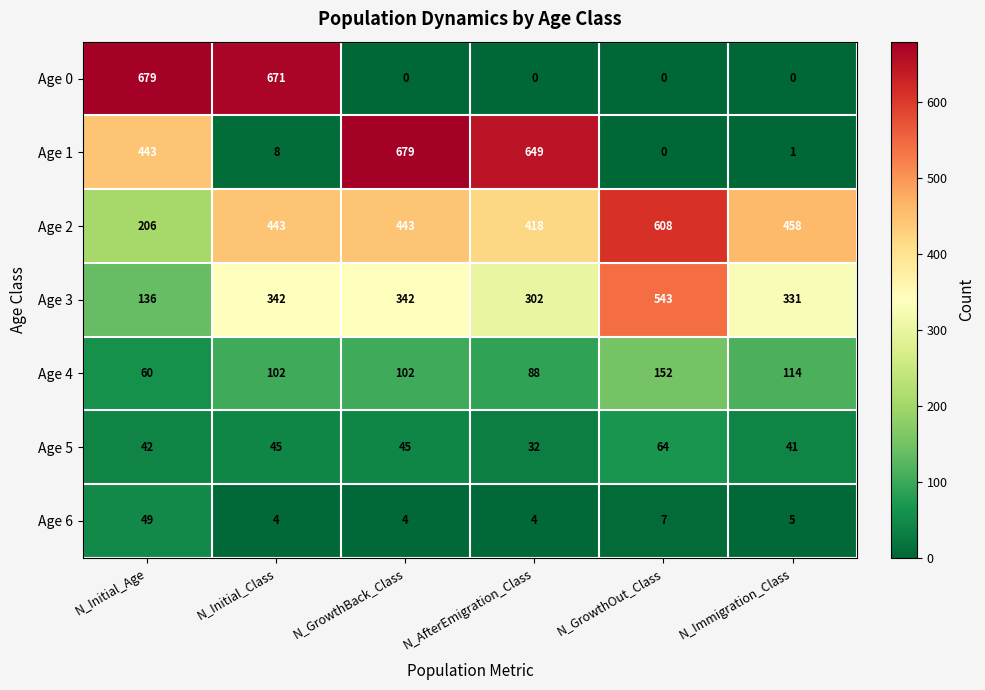

What is the spread (max minus min) of values at N_Immigration_Class?

458